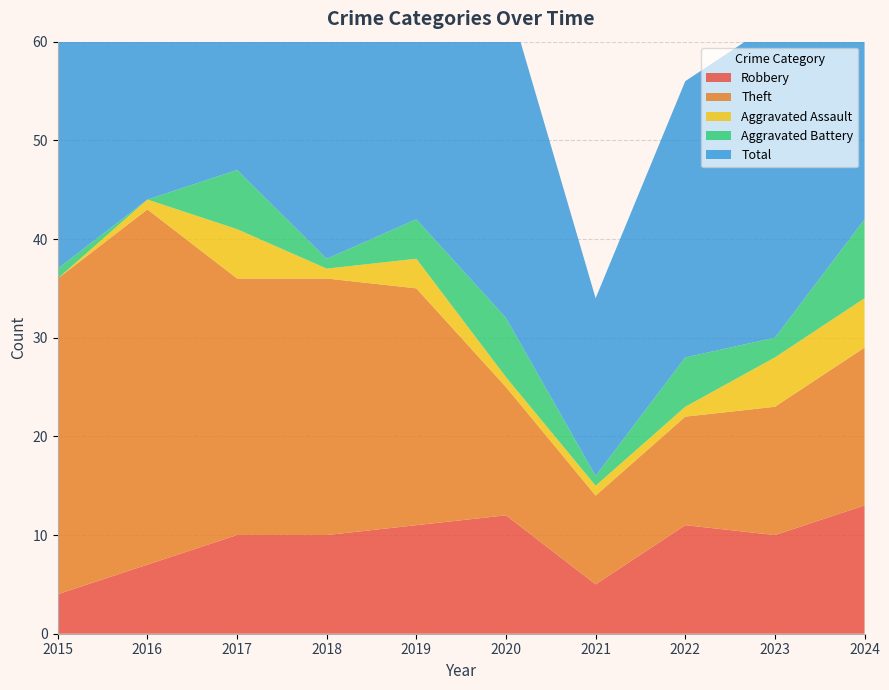

Reading left to right, list all the values displayed in this chart.

Robbery: 2015=4	2016=7	2017=10	2018=10	2019=11	2020=12	2021=5	2022=11	2023=10	2024=13
Theft: 2015=32	2016=36	2017=26	2018=26	2019=24	2020=13	2021=9	2022=11	2023=13	2024=16
Aggravated Assault: 2015=0	2016=1	2017=5	2018=1	2019=3	2020=1	2021=1	2022=1	2023=5	2024=5
Aggravated Battery: 2015=1	2016=0	2017=6	2018=1	2019=4	2020=6	2021=1	2022=5	2023=2	2024=8
Total: 2015=37	2016=44	2017=48	2018=39	2019=42	2020=33	2021=18	2022=28	2023=32	2024=43